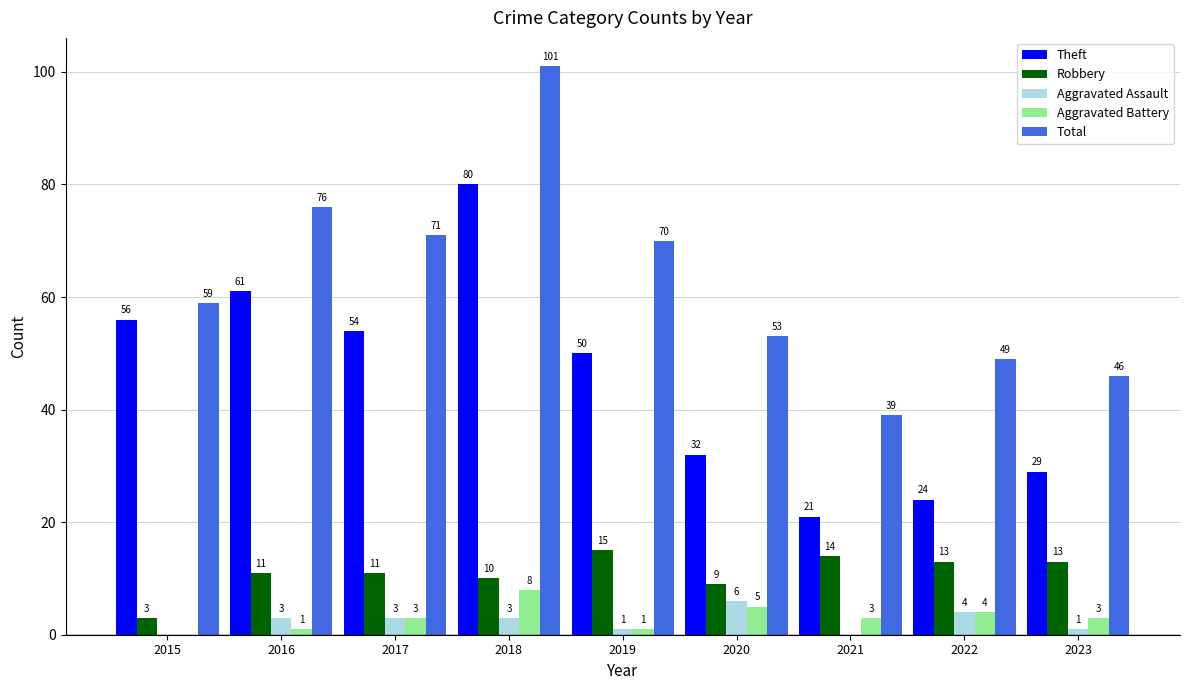

Reading left to right, what are all the values shown in this chart?

Theft: 56	61	54	80	50	32	21	24	29
Robbery: 3	11	11	10	15	9	14	13	13
Aggravated Assault: 0	3	3	3	1	6	0	4	1
Aggravated Battery: 0	1	3	8	1	5	3	4	3
Total: 59	76	71	101	70	53	39	49	46